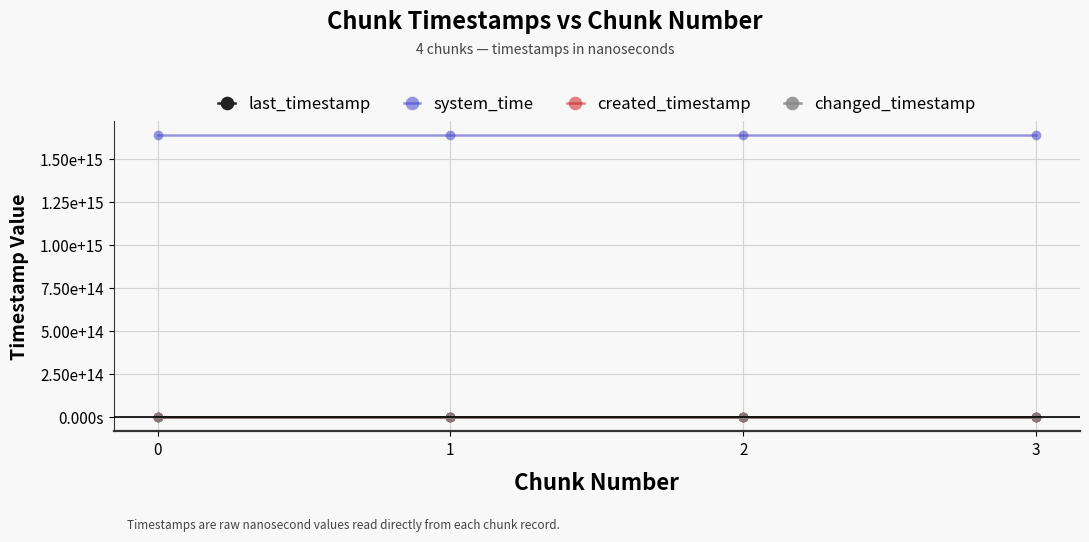

Does the chart have visible grid lines?

Yes